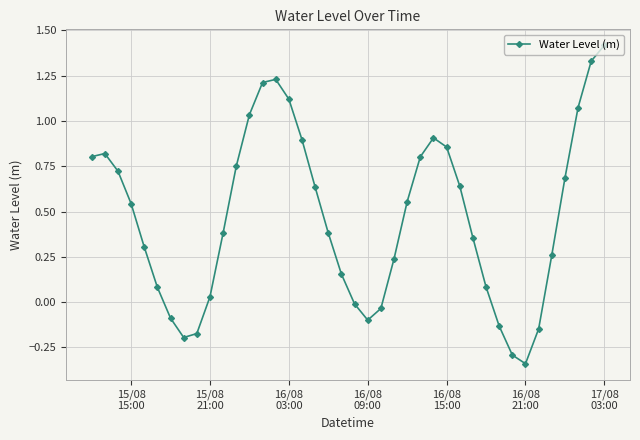

What is the difference between the maximum and minimum values?

1.8